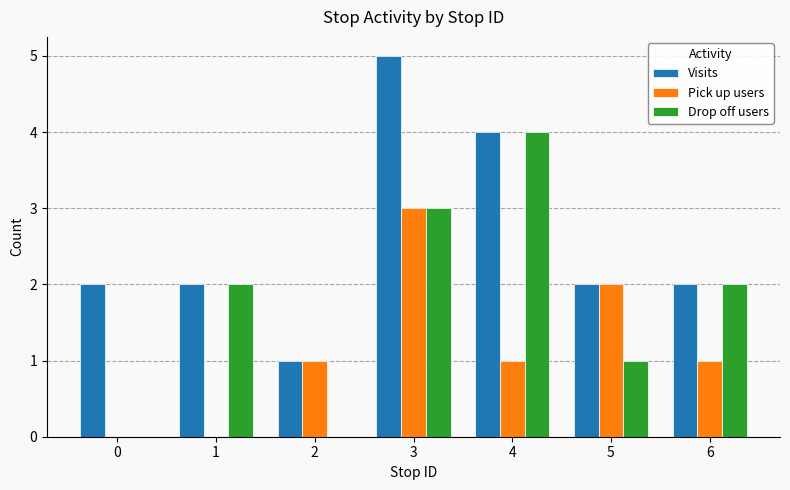

Reading left to right, what are all the values shown in this chart?

Visits: 2	2	1	5	4	2	2
Pick up users: 0	0	1	3	1	2	1
Drop off users: 0	2	0	3	4	1	2